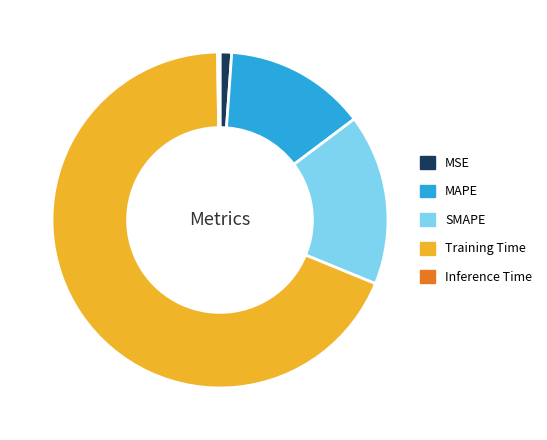

What is the largest slice in the pie chart?

Training Time